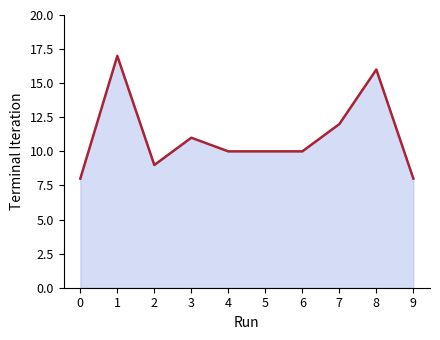

Which has a higher value, 2 or 0?

2